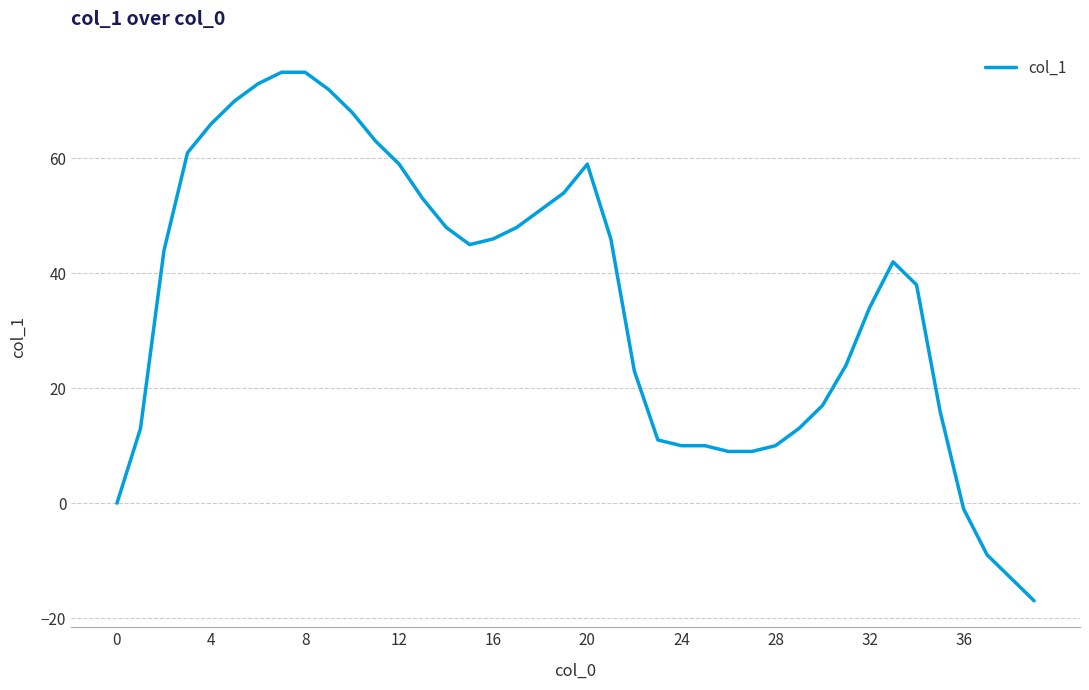

What is the smallest value displayed?

-17